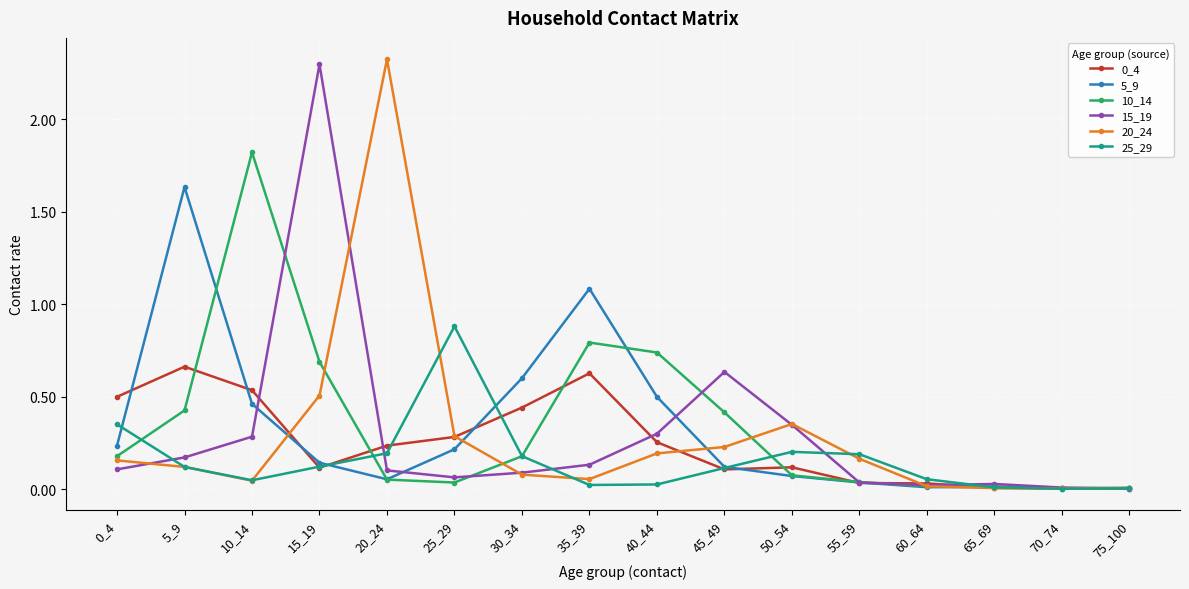

Which category has the highest value across all series?

20_24